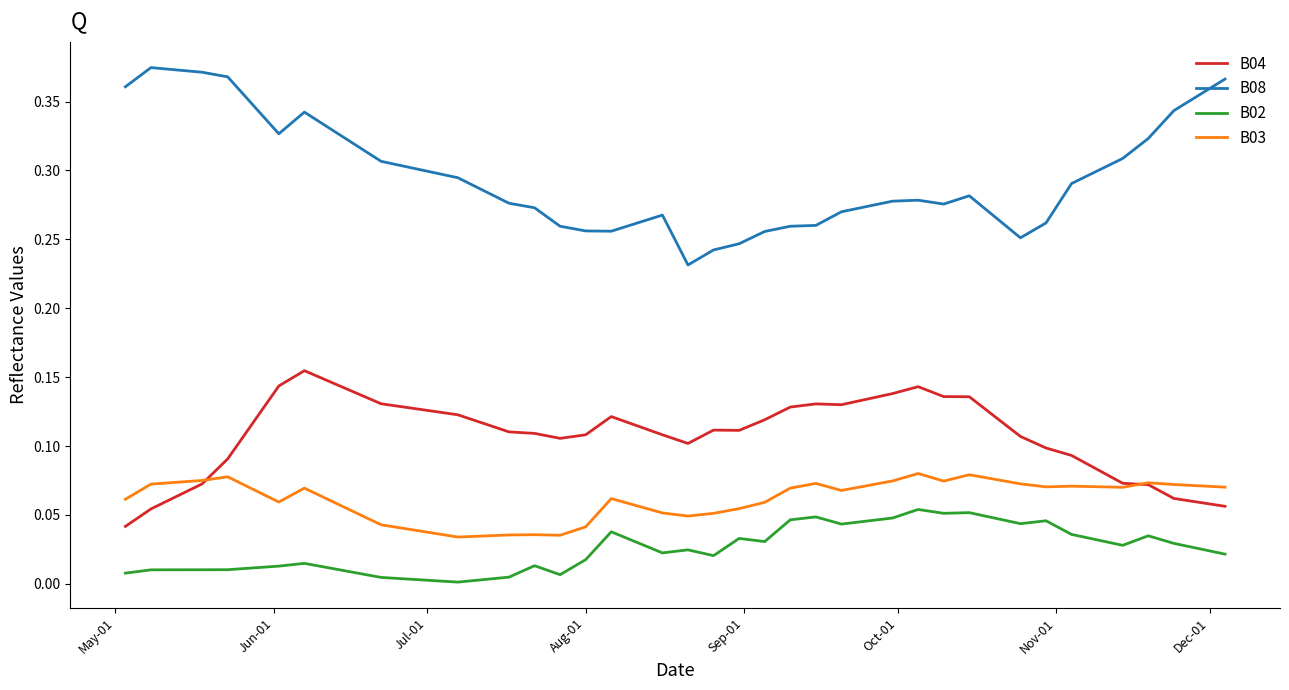

List the series in order of their peak value, lowest first.

B02, B03, B04, B08